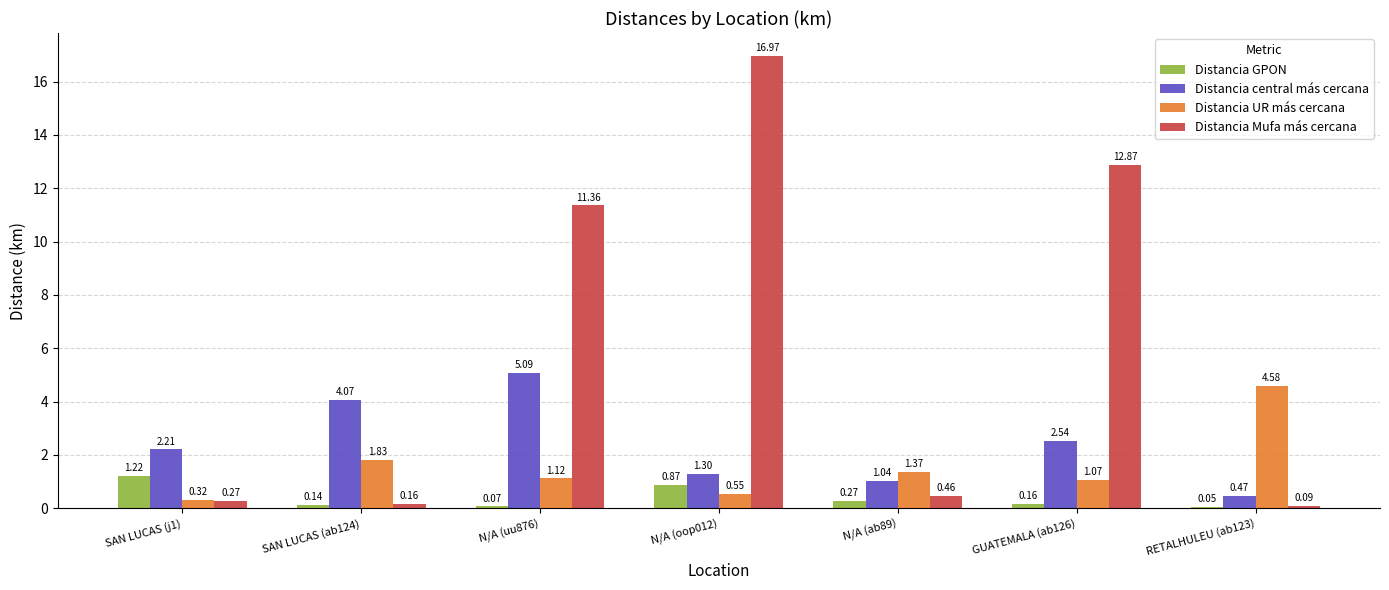

Between GUATEMALA (ab126) and RETALHULEU (ab123), which series saw the biggest shift?

Distancia Mufa más cercana